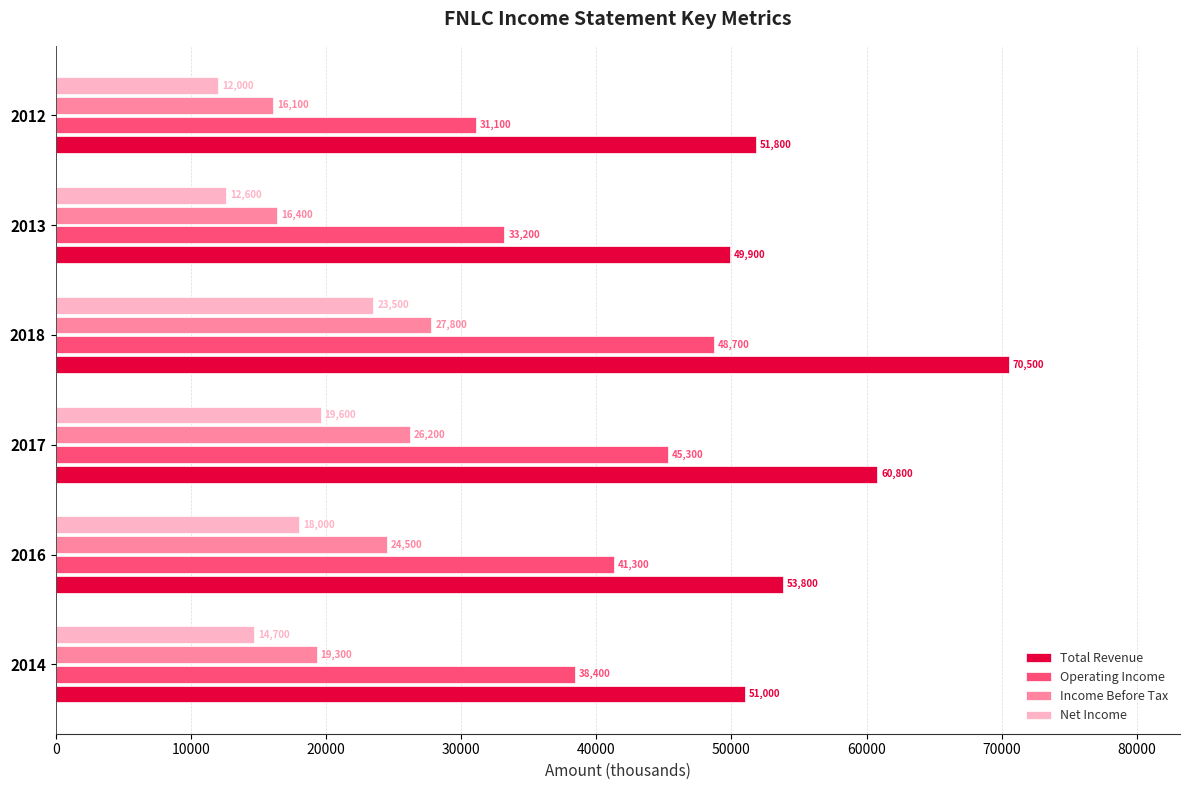

At which label does Net Income reach its peak?

2018